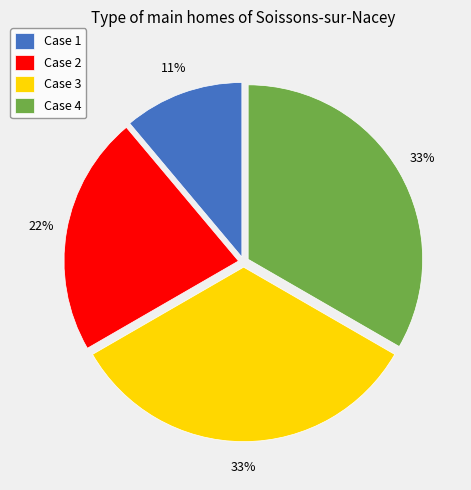

True or false: Case 1 accounts for 1% of the total.

False